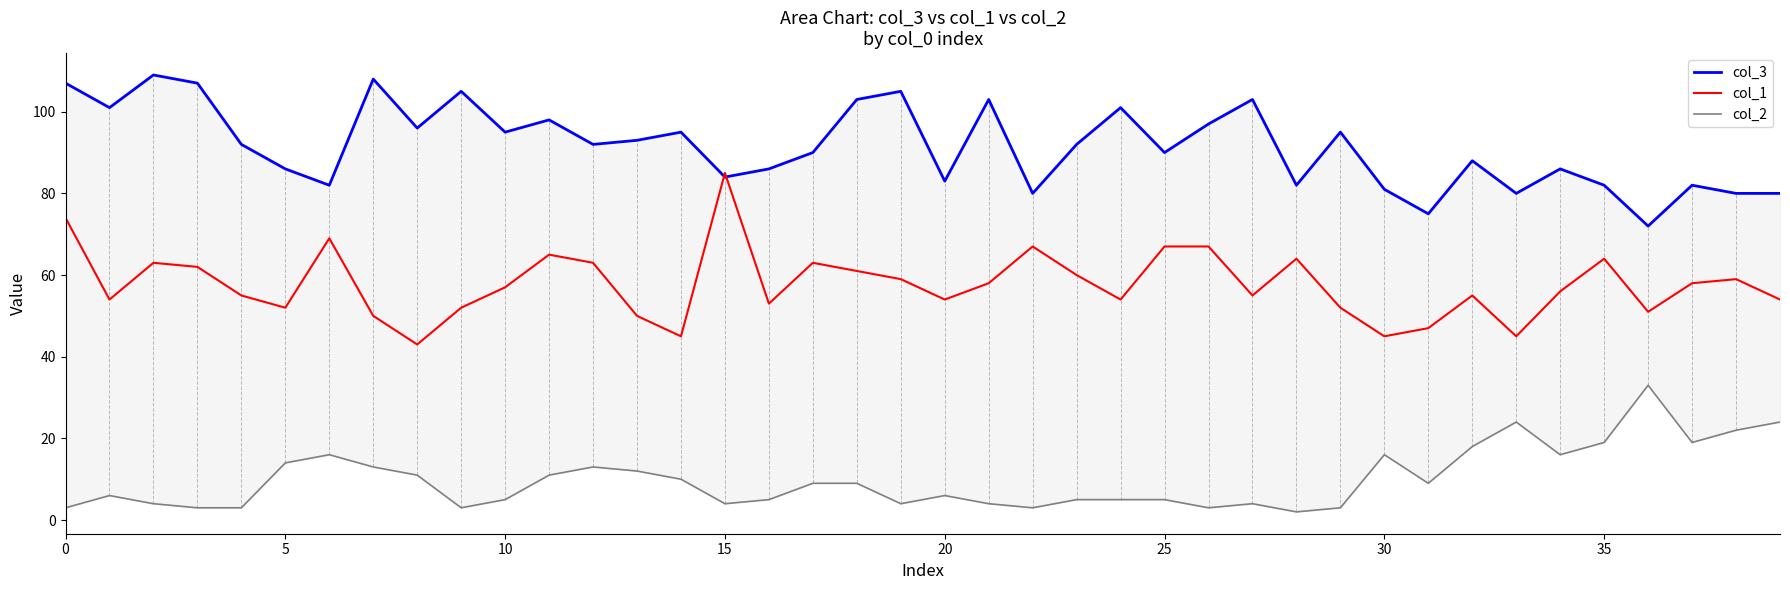

What is the label of the 31st point from the left?

30